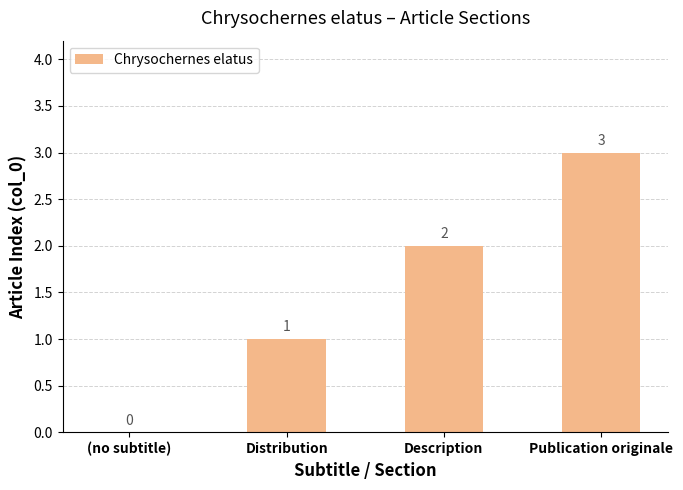

How many values are above zero?

3